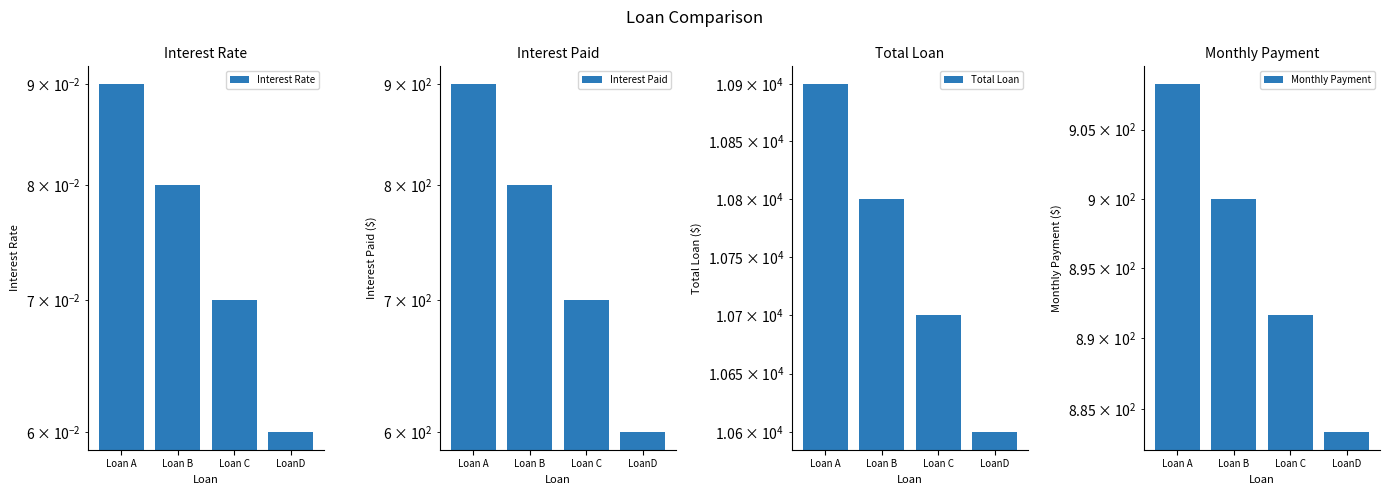

What is the difference between the highest and lowest values at Loan A?

10899.9